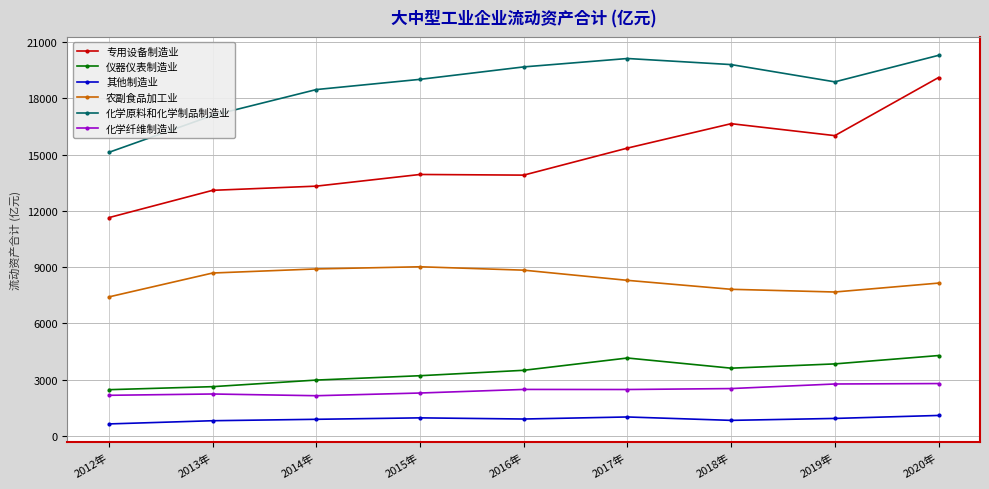

Rank the series at 2017年 from highest to lowest value.

化学原料和化学制品制造业, 专用设备制造业, 农副食品加工业, 仪器仪表制造业, 化学纤维制造业, 其他制造业